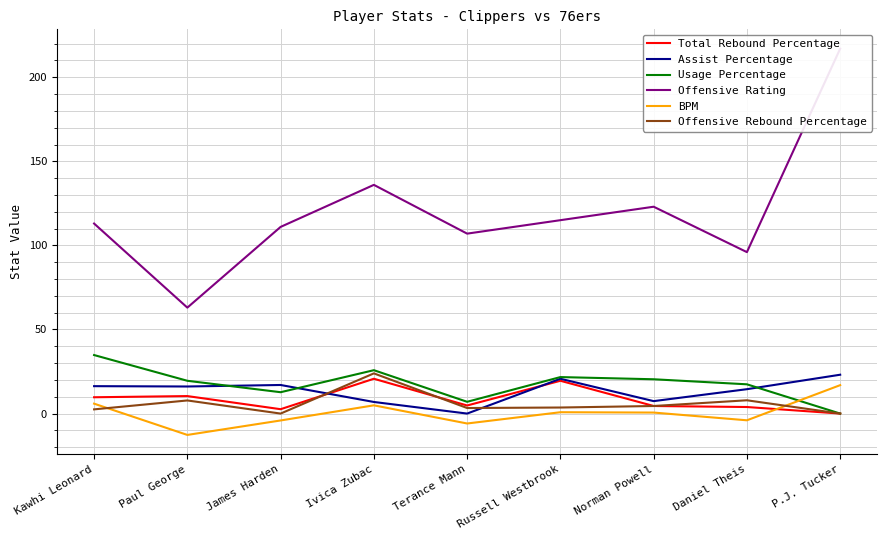

Between which two adjacent categories do BPM and Usage Percentage first intersect?

Daniel Theis and P.J. Tucker